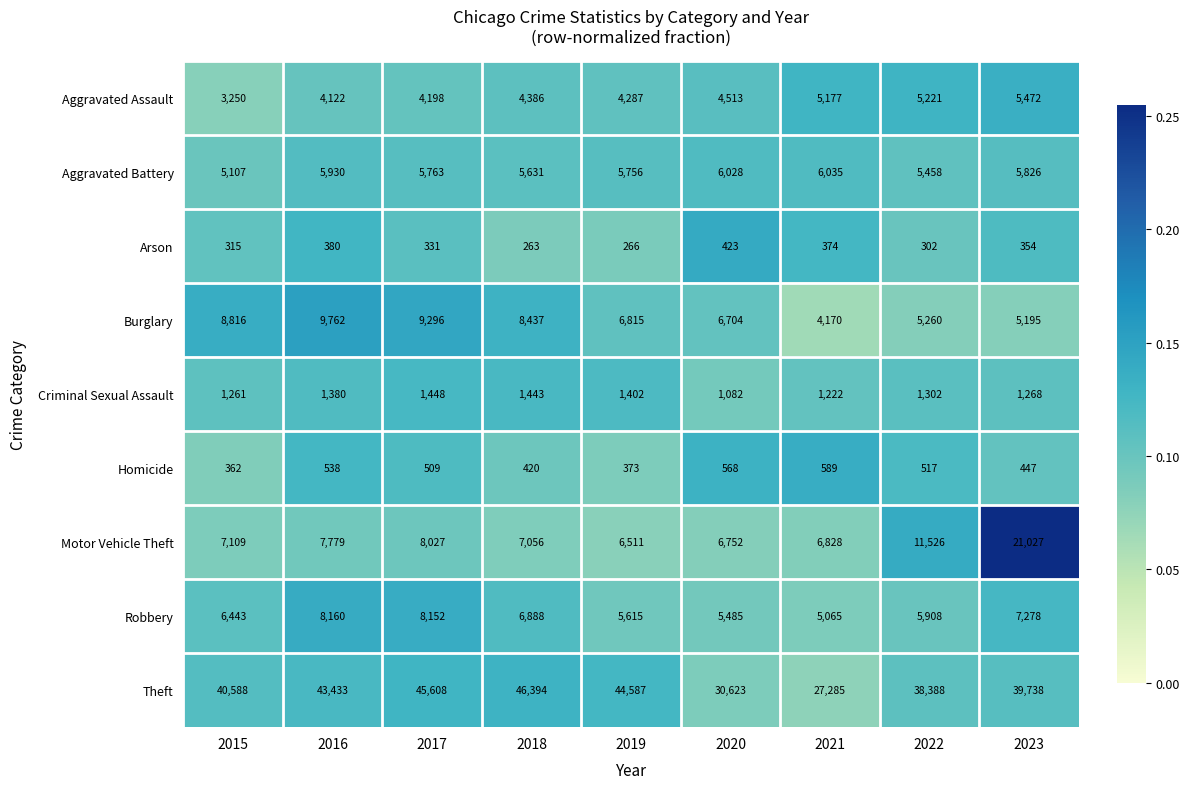

At how many categories does at least one series exceed 19151?

9